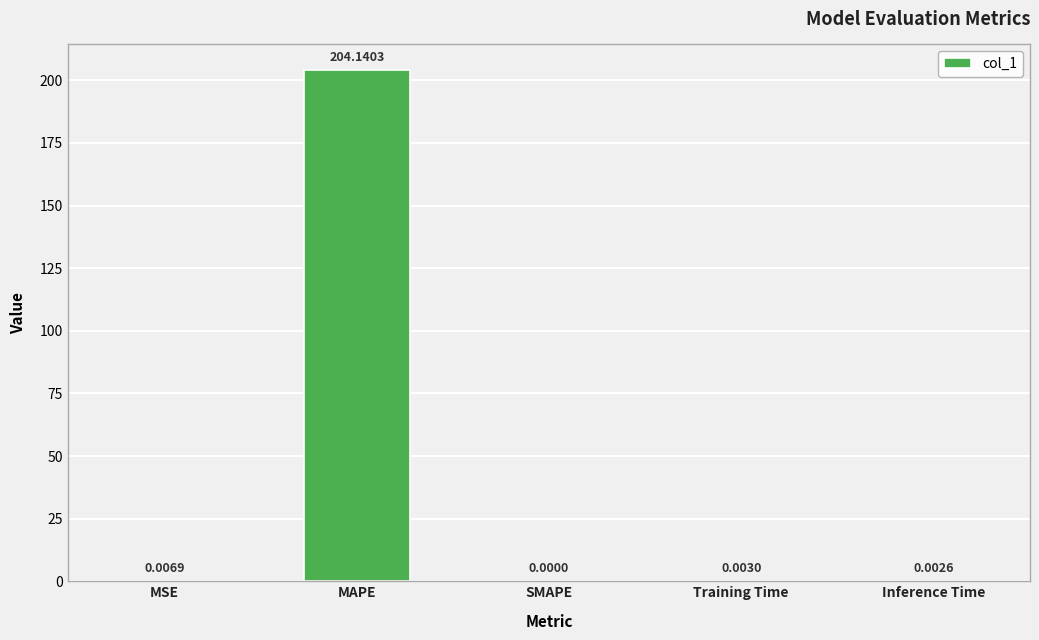

What is the average value?

40.8